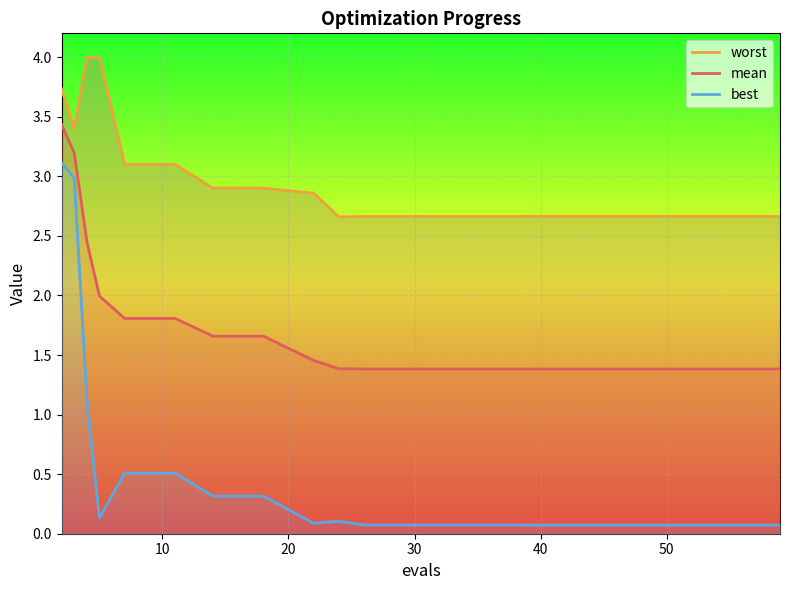

What is the maximum value for mean?

3.4